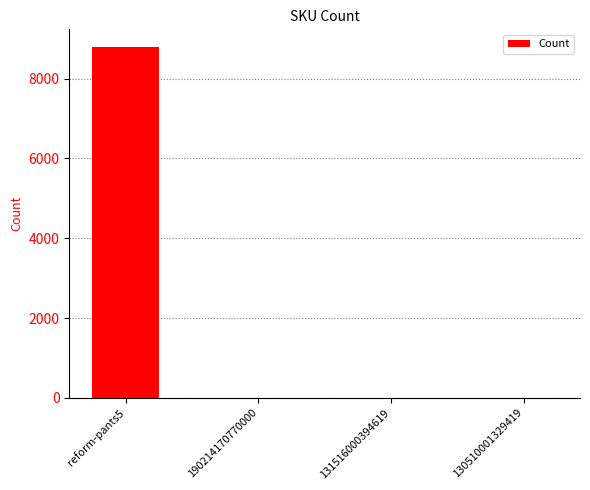

True or false: the data shows 4 at 190214170770000.

True